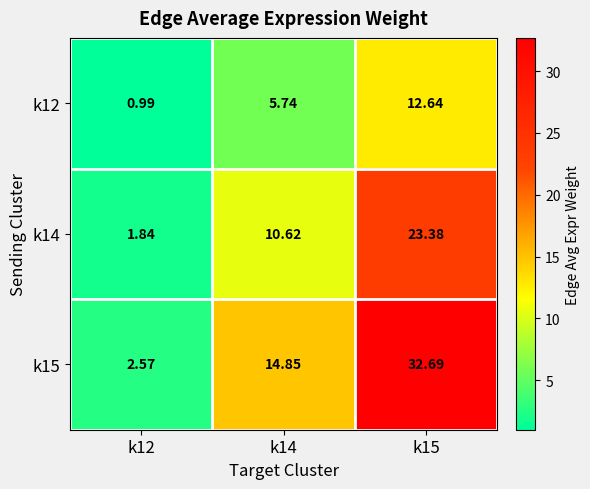

How many values in the k14 series exceed 10?

2